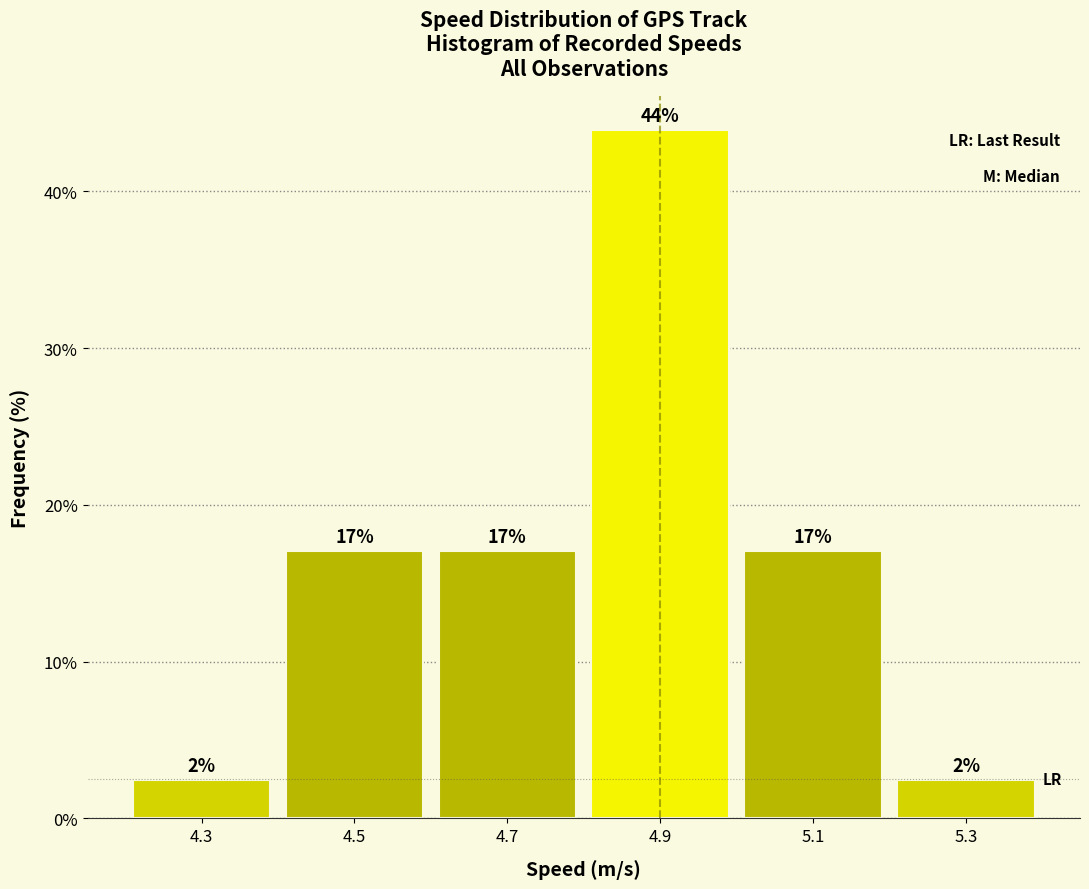

Which range on the x-axis has the tallest bar?

4.8 to 5.0